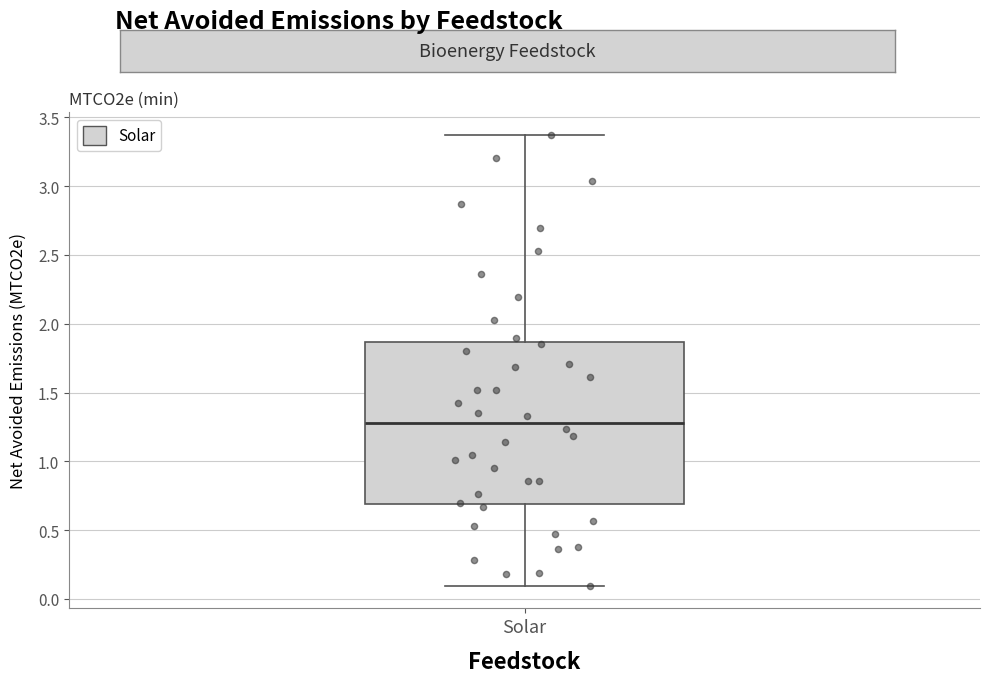

Transcribe this box plot: give where the median line is, the range the box spans, and where the two whiskers end, as read against the y-axis. The values are not printed on the chart, so give them approximately, as read against the axis.

median 1.30, box 0.70 to 1.85, whiskers 0.10 to 3.35